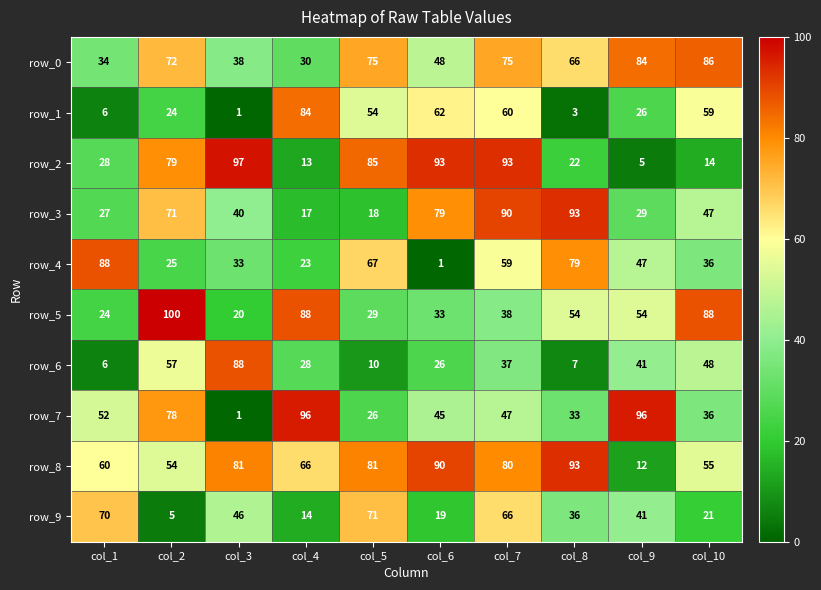

At which category does the chart reach its peak across all series?

col_2